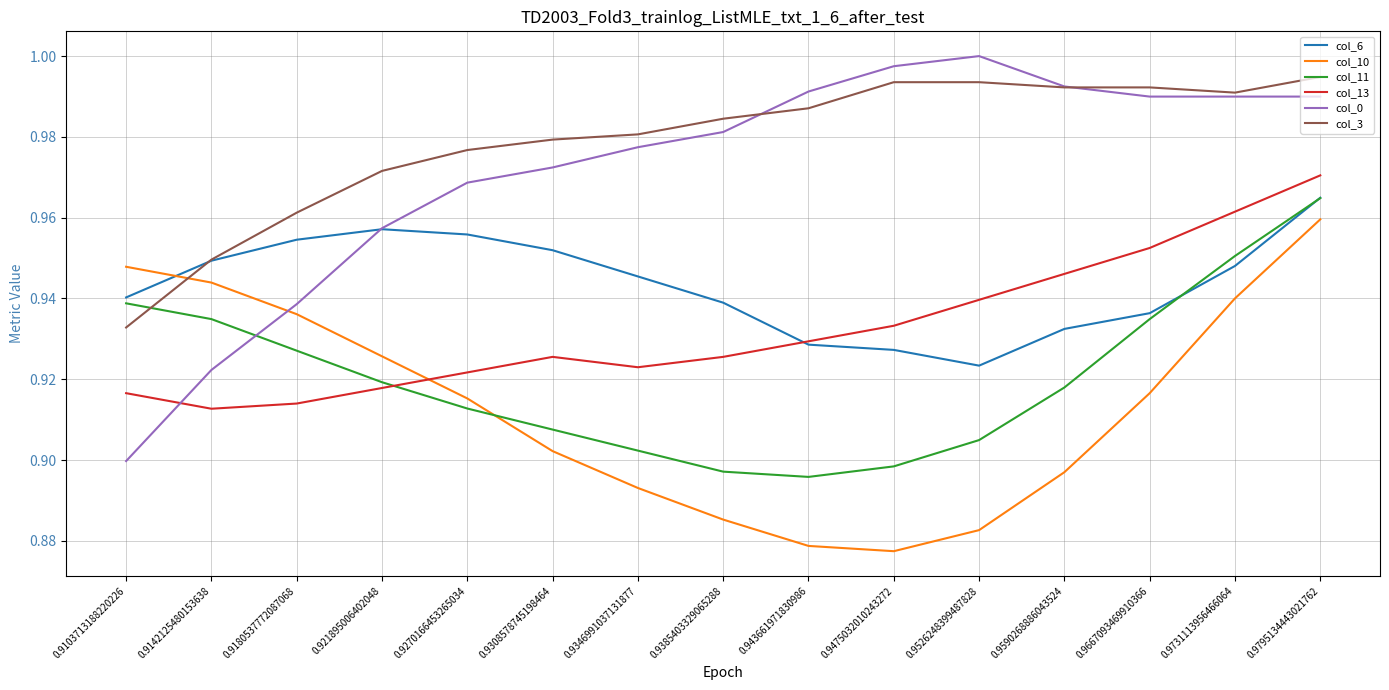

Between 0.9103713188220226 and 0.9270166453265034, which series saw the biggest shift?

col_0